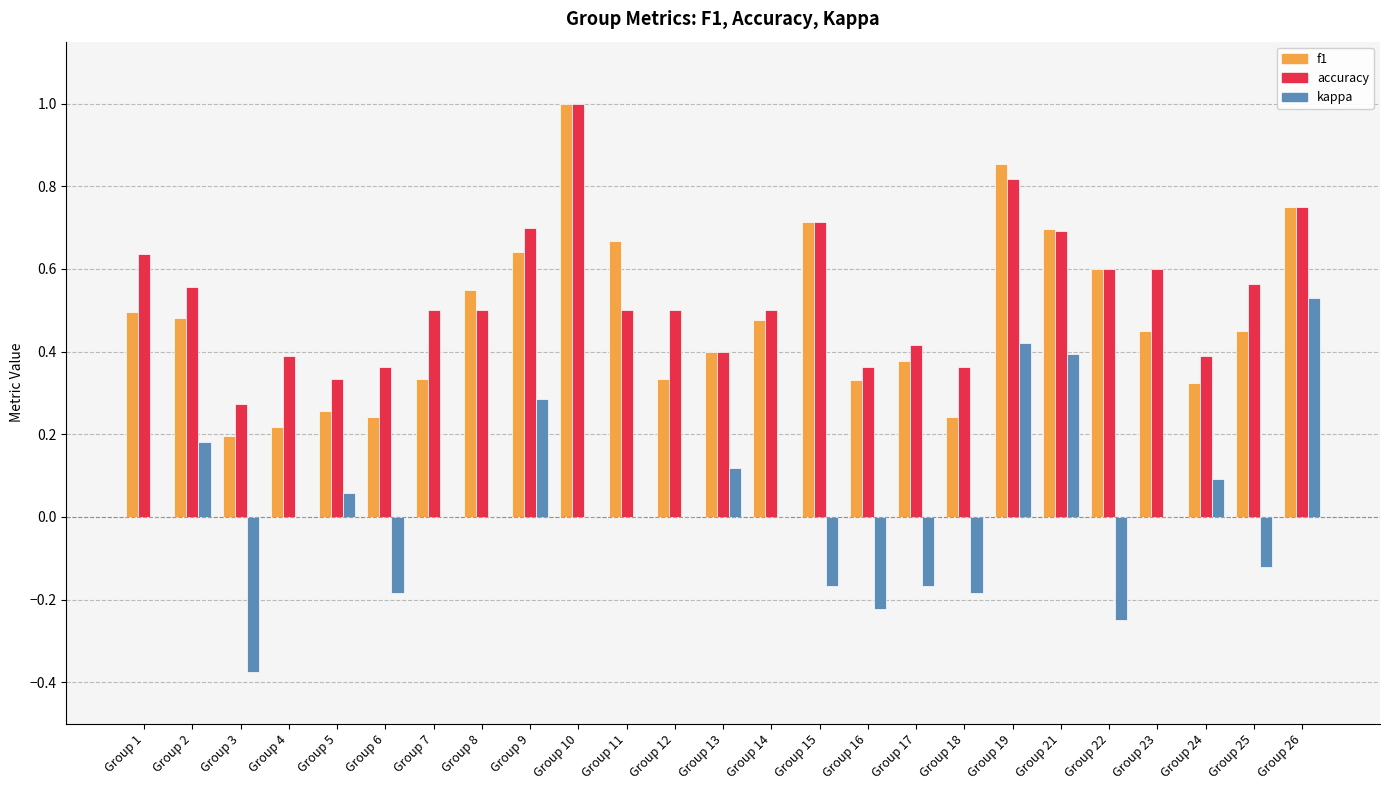

What are all the series names shown in the legend?

f1, accuracy, kappa